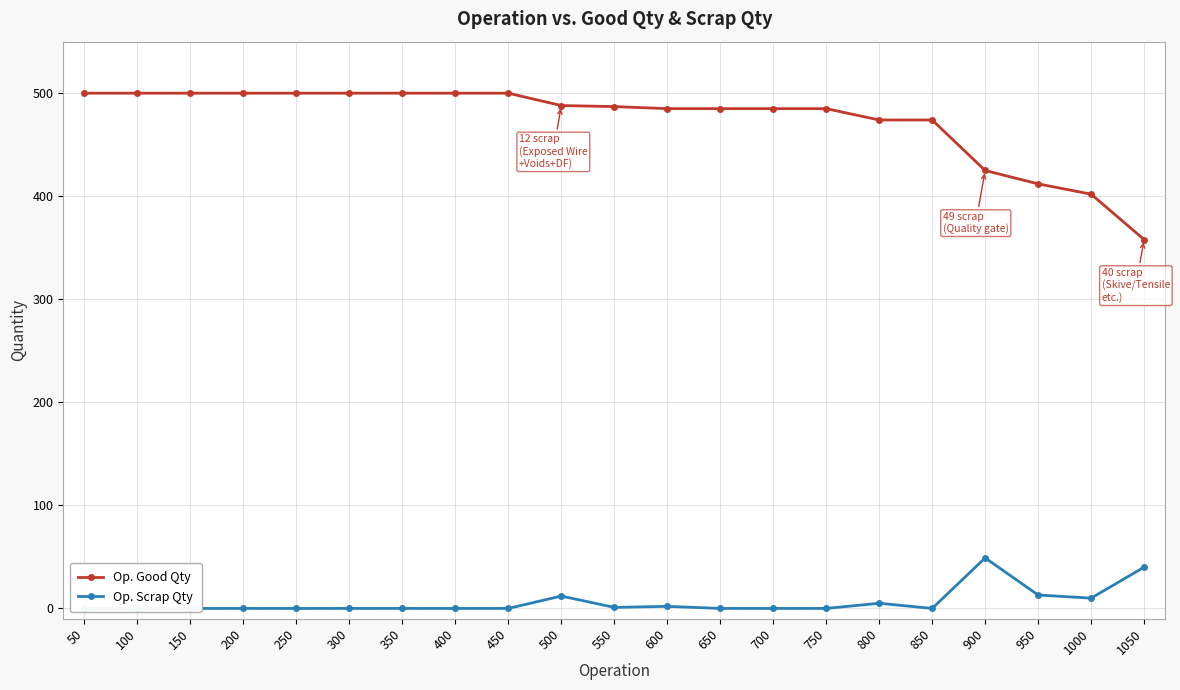

Is this an area chart (filled region under the line)?

No